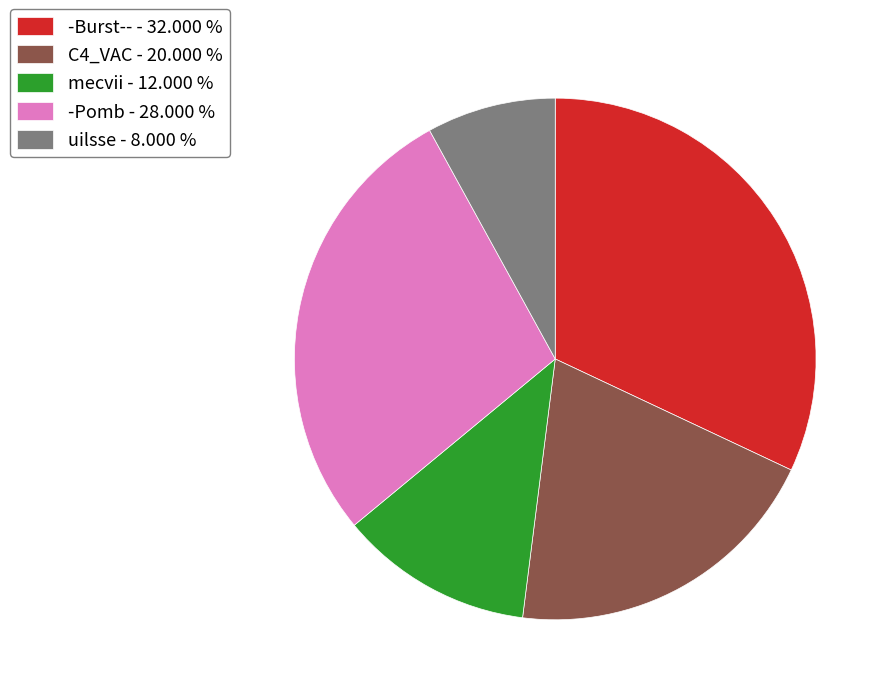

Approximately how many times larger is the value at uilsse - 8.000 % compared to C4_VAC - 20.000 %?

0.4